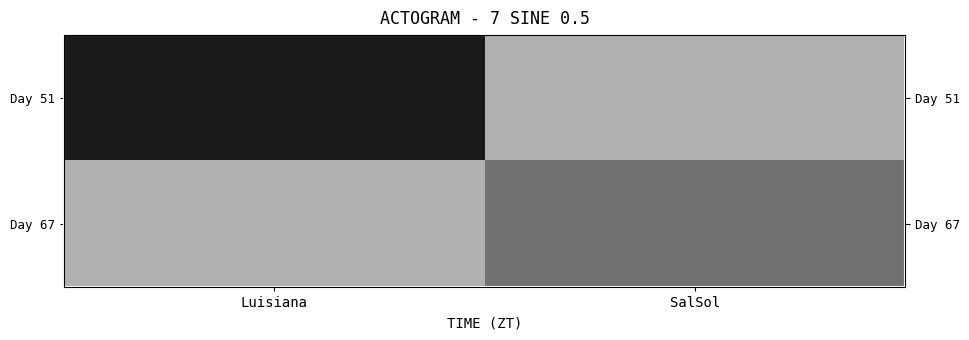

The value of Day 51 at Luisiana is 15. True or false?

False